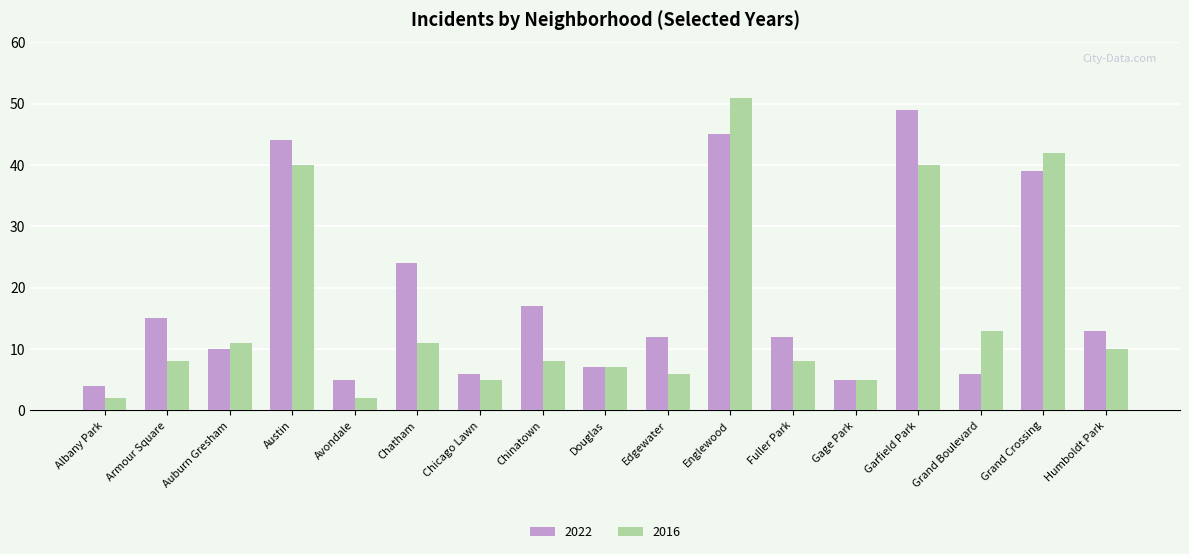

What is the difference between the second highest and minimum values in the 2016 series?

40